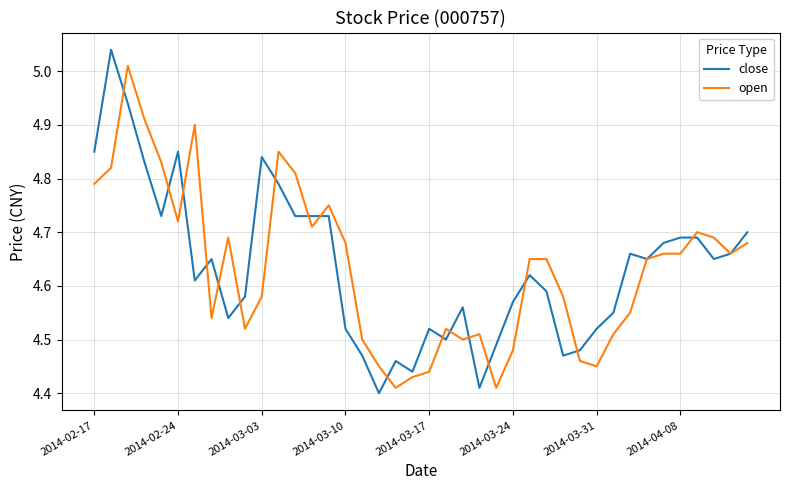

Rank the series by their maximum value, from lowest to highest.

open, close